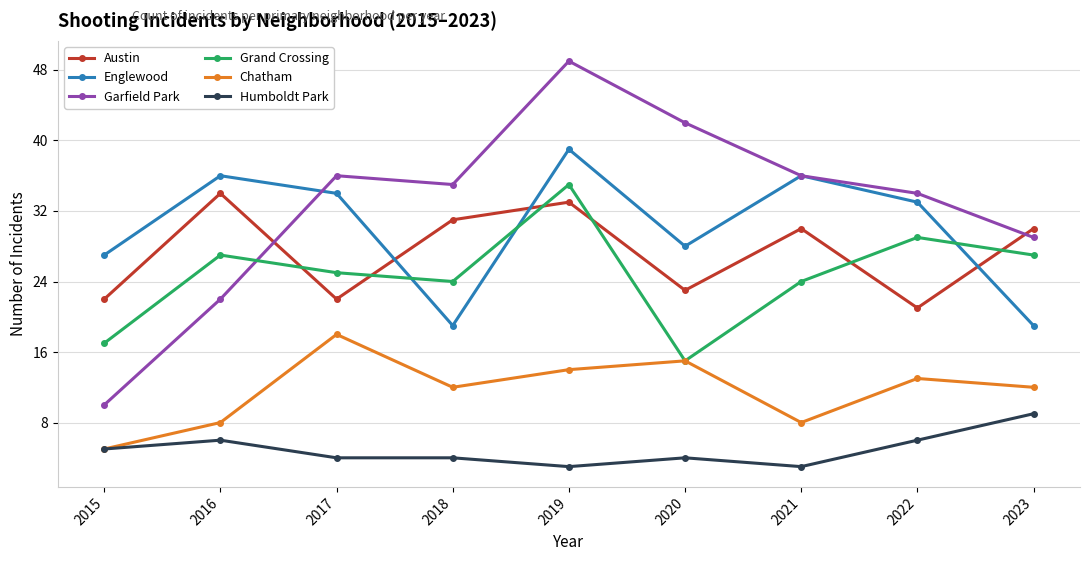

What is the sum of all Chatham values?

105